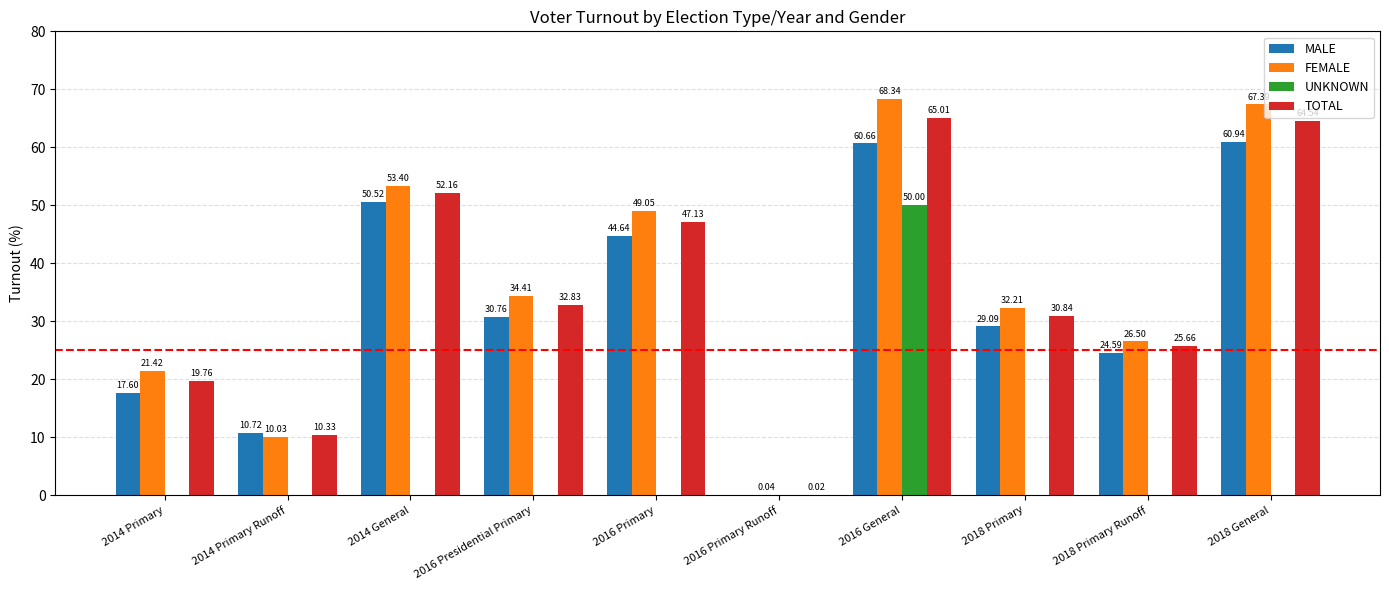

What is the sum of all TOTAL values?

348.3